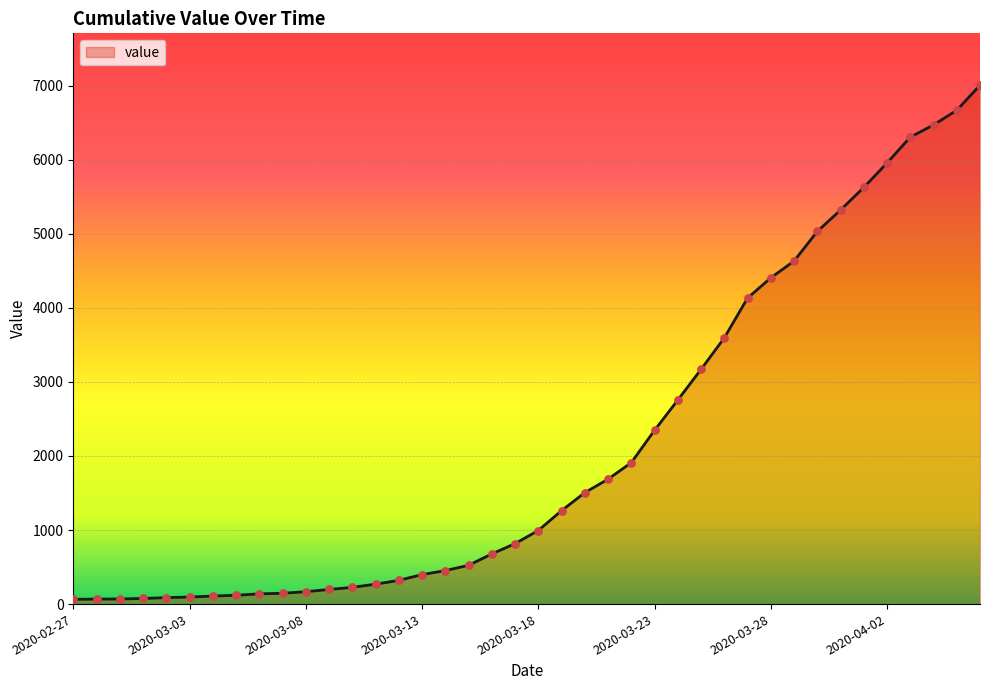

What is the difference between the maximum and minimum values?

6940